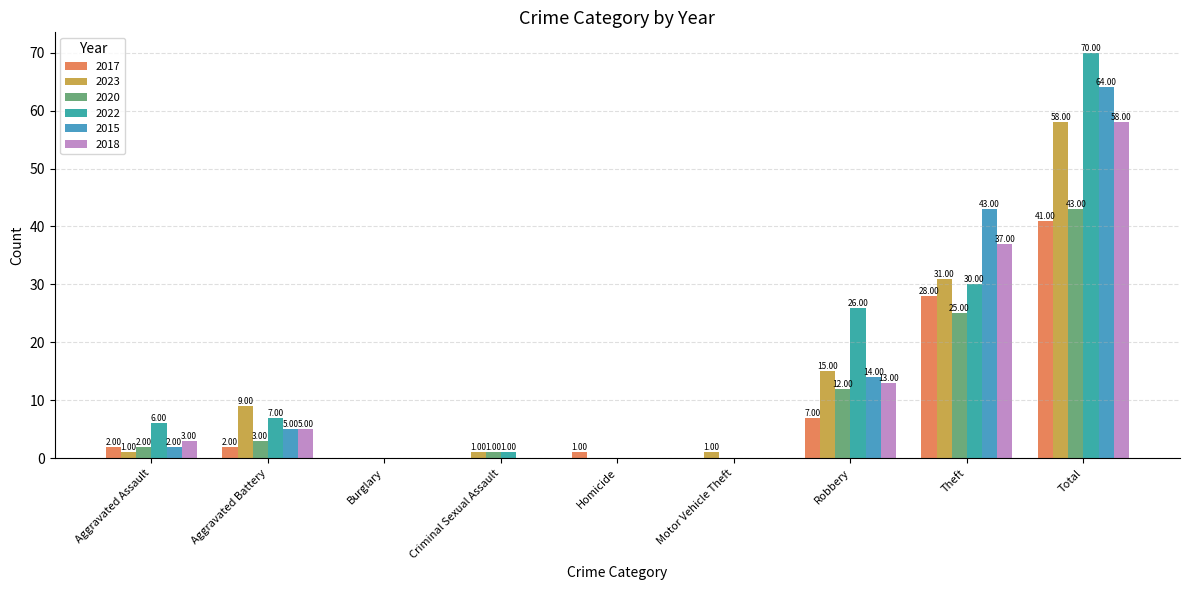

The value of 2022 at Aggravated Assault is 8. True or false?

False